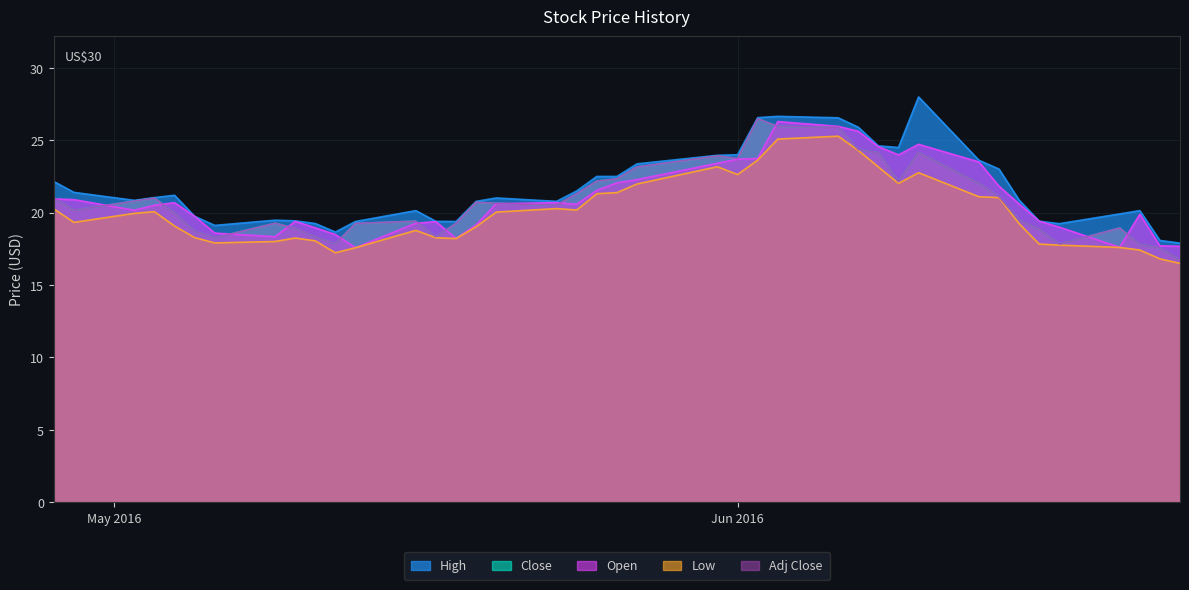

True or false: High has more than 0 points higher than both neighbors.

True